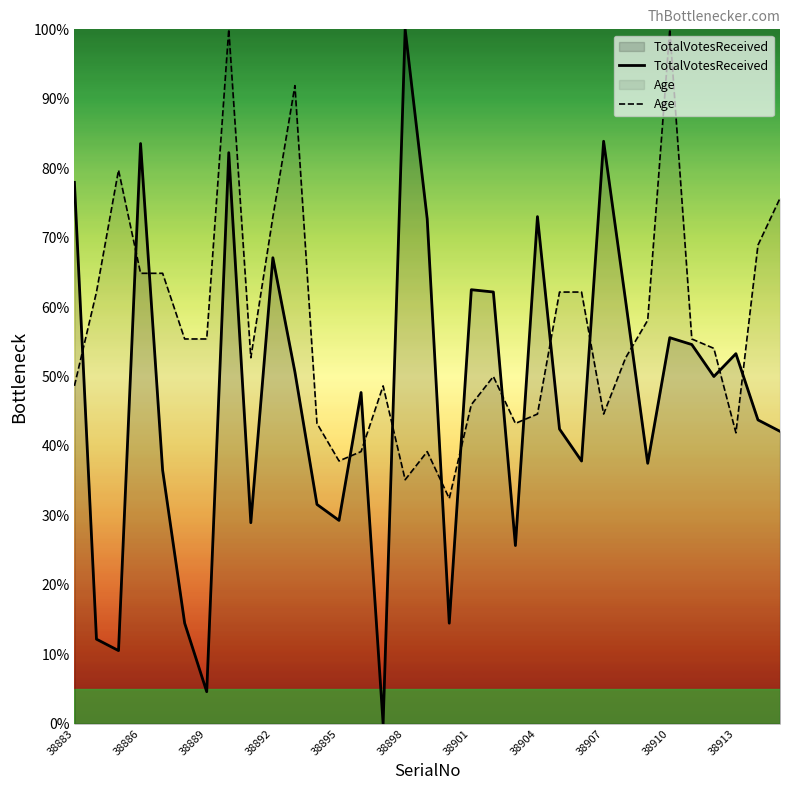

What is the maximum value shown in the chart?

100.0